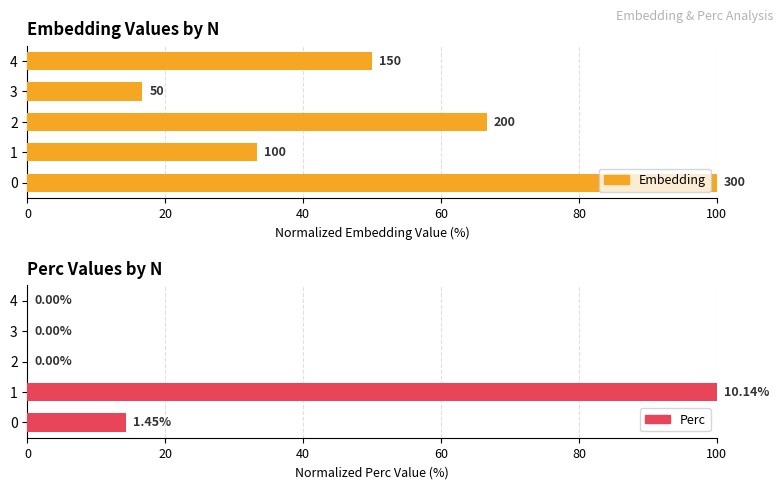

What is the value of the Perc bar at the 2nd from the left?

100.0